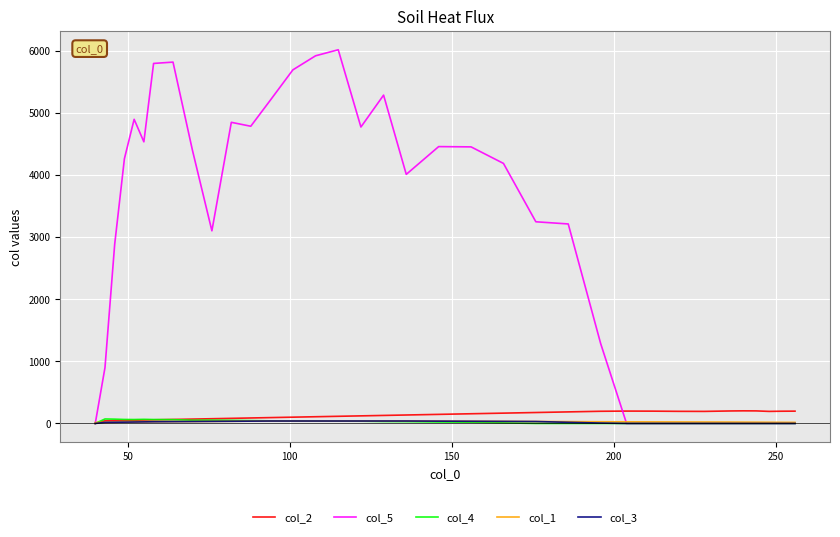

Which series has the largest total across all categories?

col_5